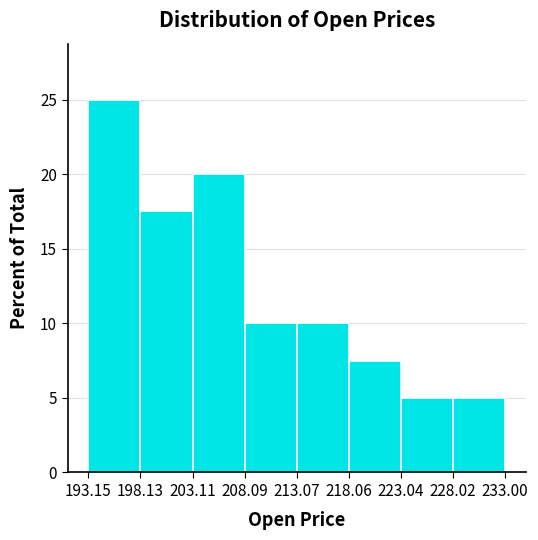

How tall is the bar that spans 218.06 to 223.04 on the x-axis? The values are not printed on the chart, so give them approximately, as read against the axis.

7.5